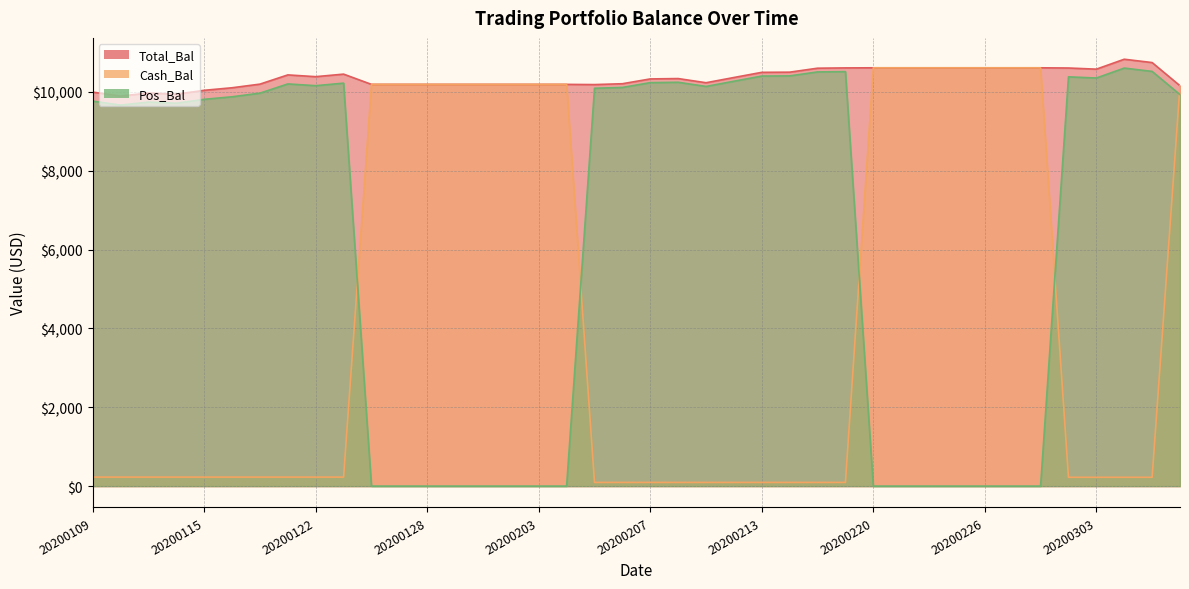

In Pos_Bal, how many points are higher than both neighbors (excluding endpoints)?

7